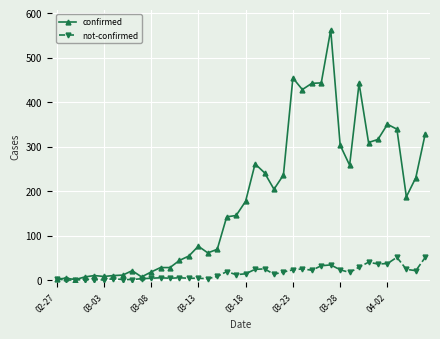

List the series in order of their overall mean, lowest first.

not-confirmed, confirmed